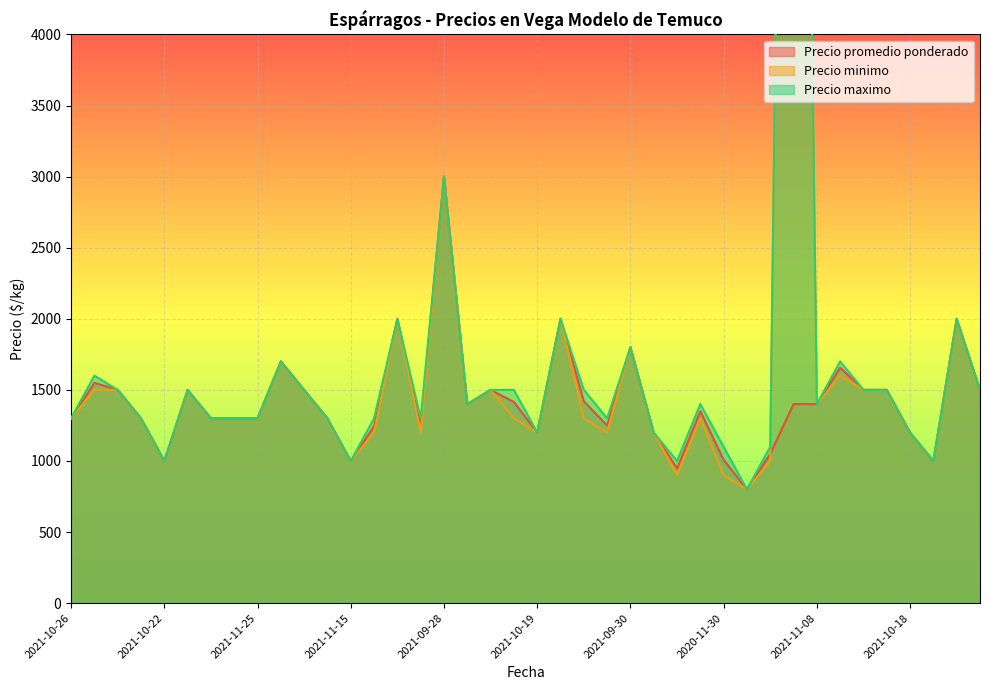

At how many categories does at least one series exceed 6824?

1